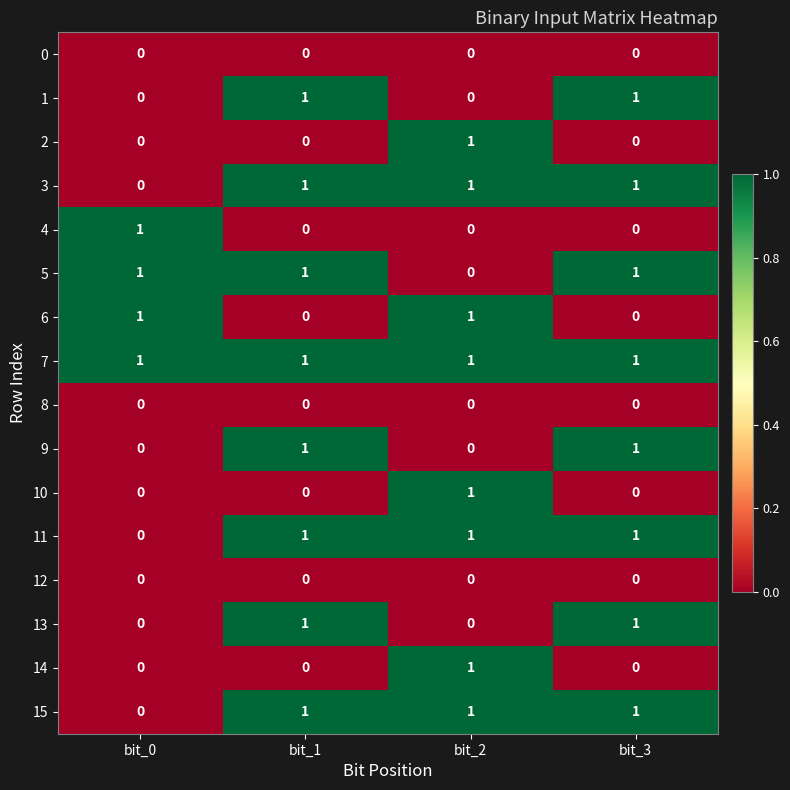

What is the total value across all series at bit_1?

8